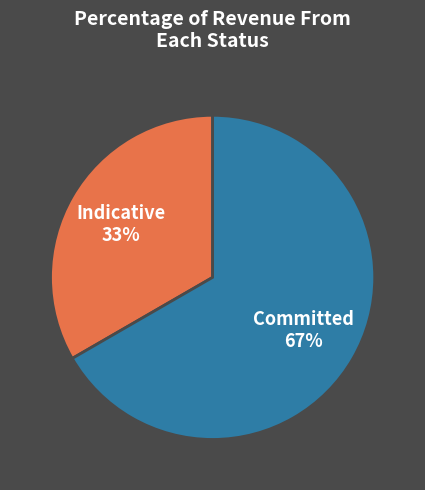

What percentage is the Committed slice, to the nearest percent?

67%